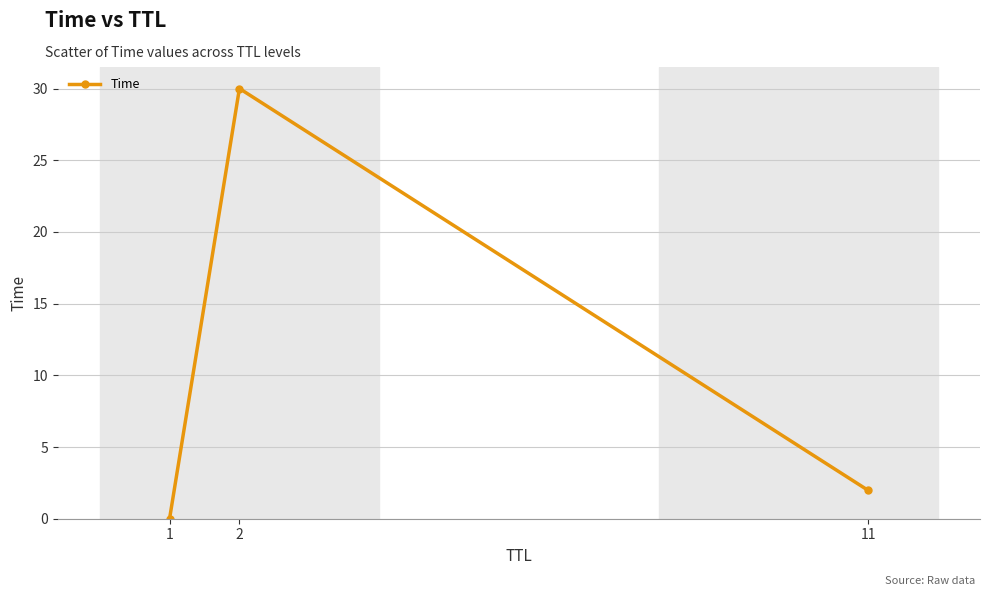

Does the chart display data point markers on the line(s)?

Yes